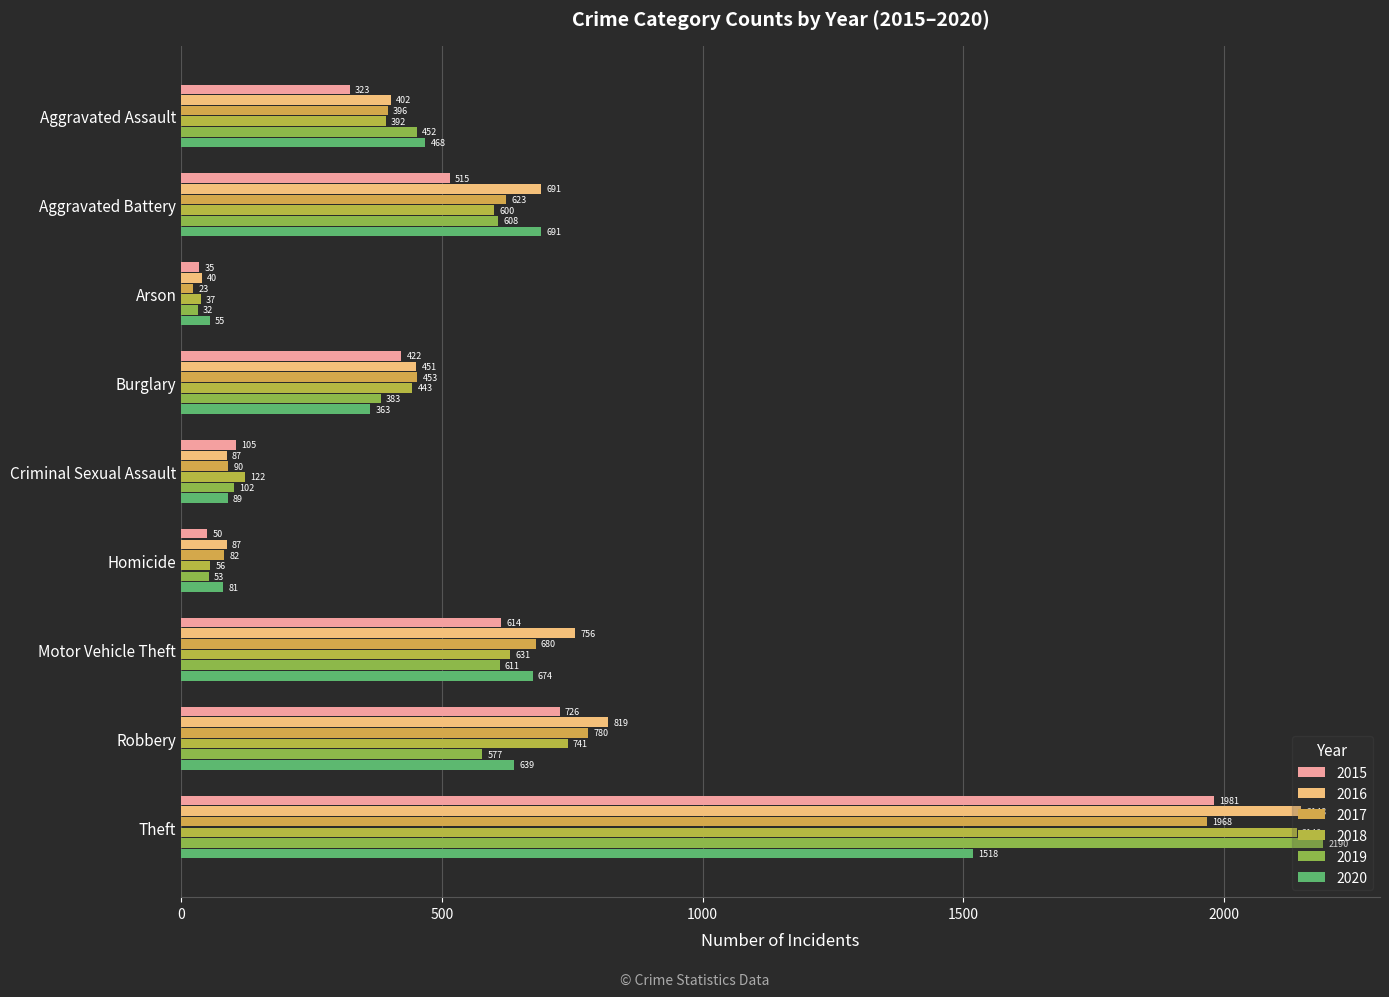

What is the approximate value of 2017 at Aggravated Battery?

623